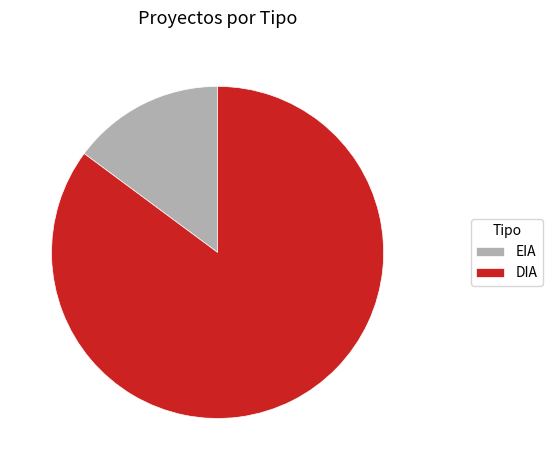

Which category has the biggest portion of the pie?

DIA